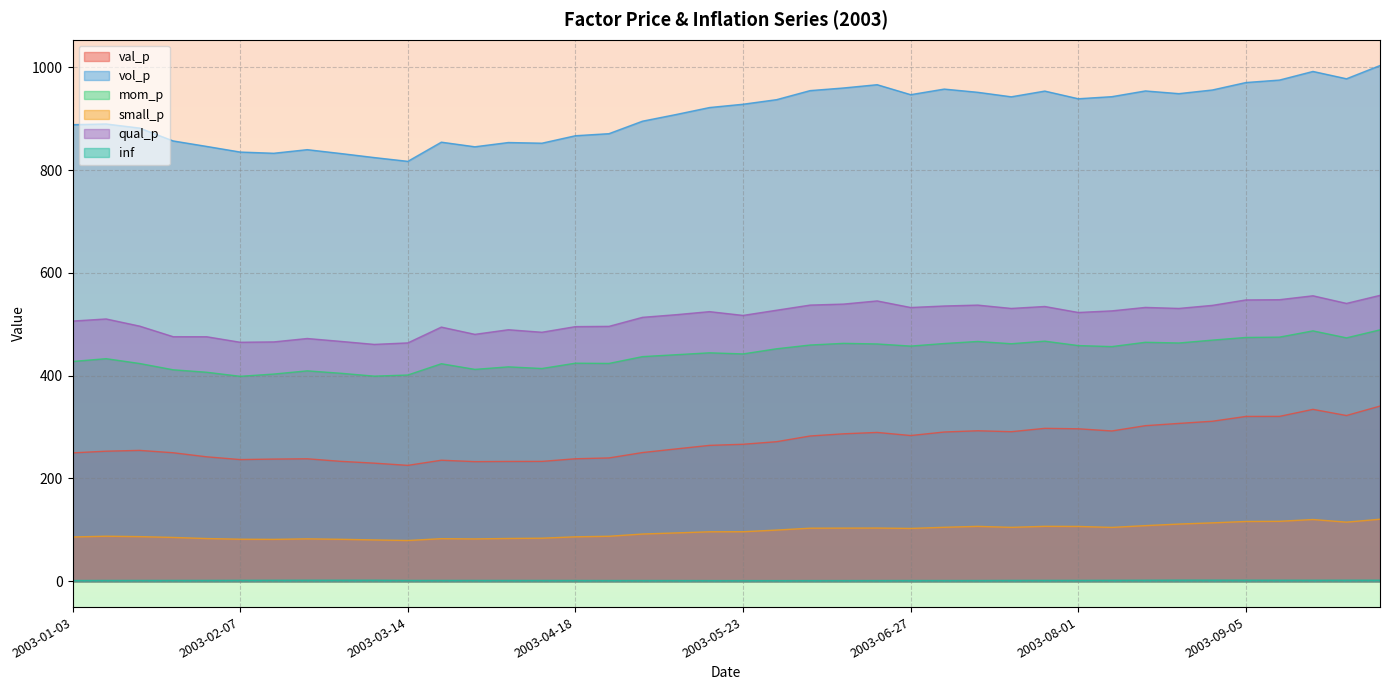

What is the label of the 18th point from the left?

2003-05-02